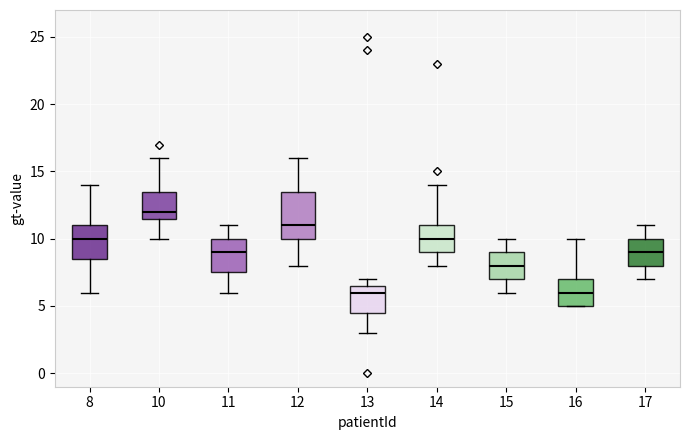

Where does the upper whisker of the box at x = 10 end on the y-axis? The values are not printed on the chart, so give them approximately, as read against the axis.

16.0